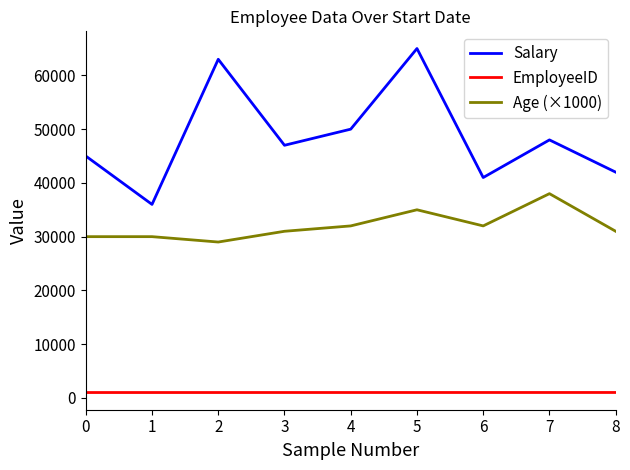

Is it true that Age (×1000) equals 30000 at 0?

True